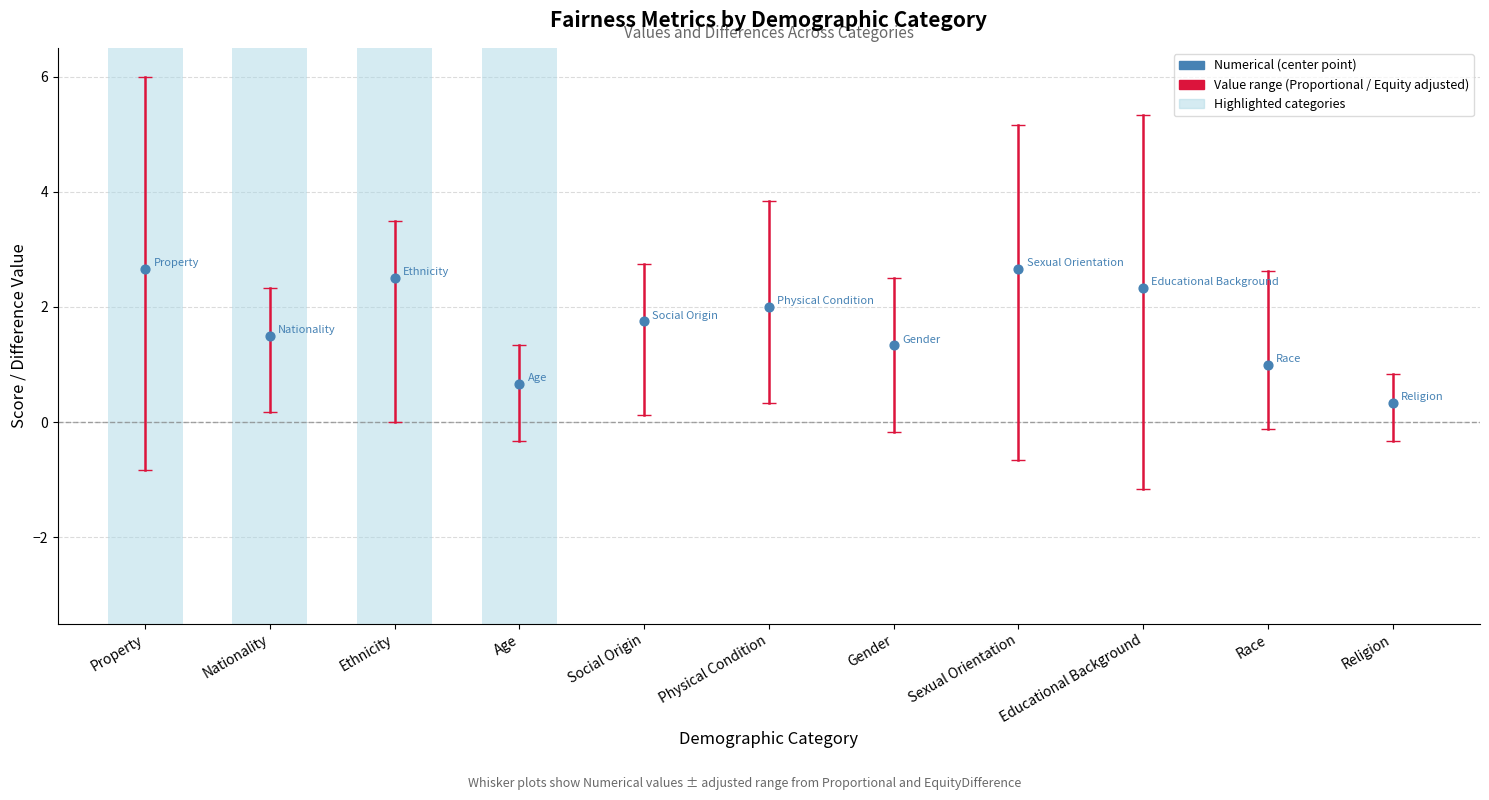

What is the ratio of the value at Social Origin to the value at Race?

1.8